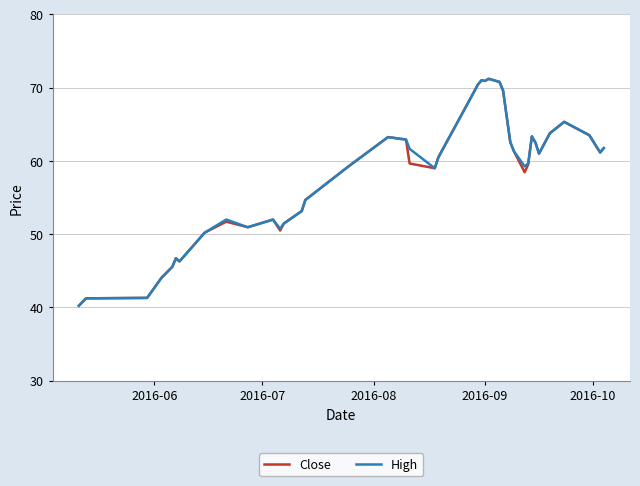

What is the maximum value for Close?

71.2